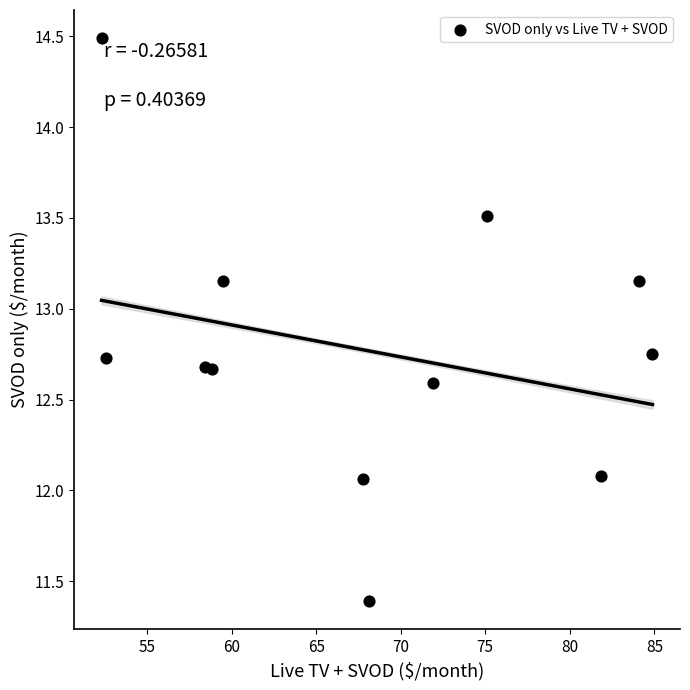

What is the range of Y values (max minus min)?

3.1